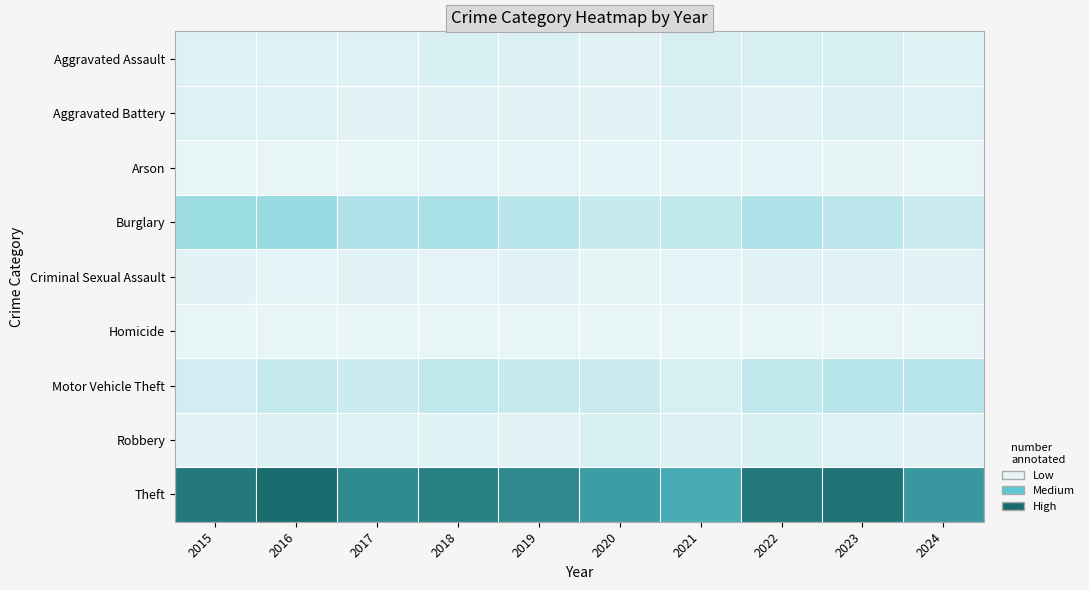

Which series changed the most between 2017 and 2021?

Theft